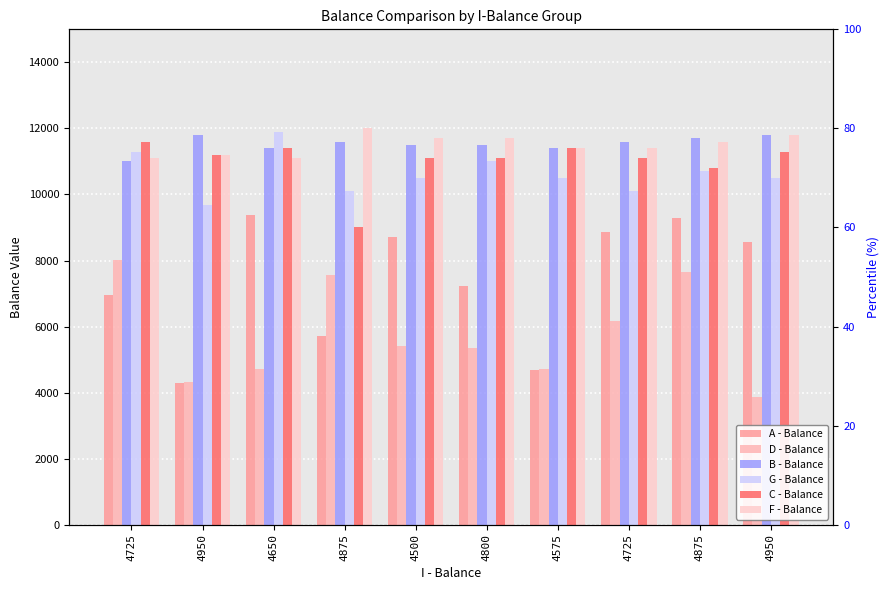

At which label does G - Balance first exceed 10500?

4725